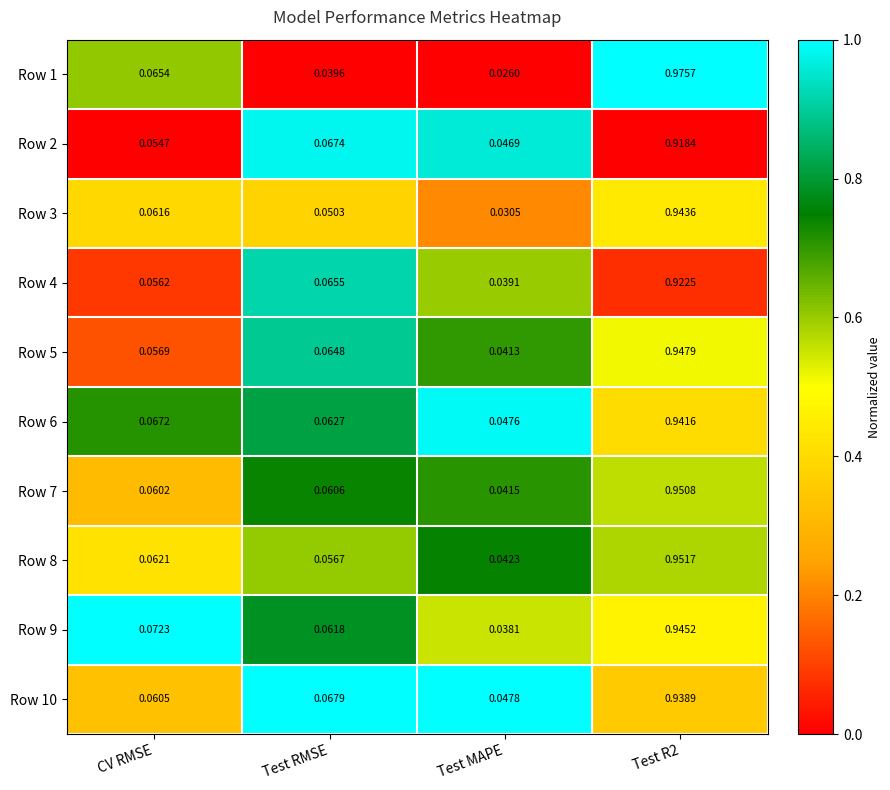

At which category is the sum across all series the highest?

Test R2